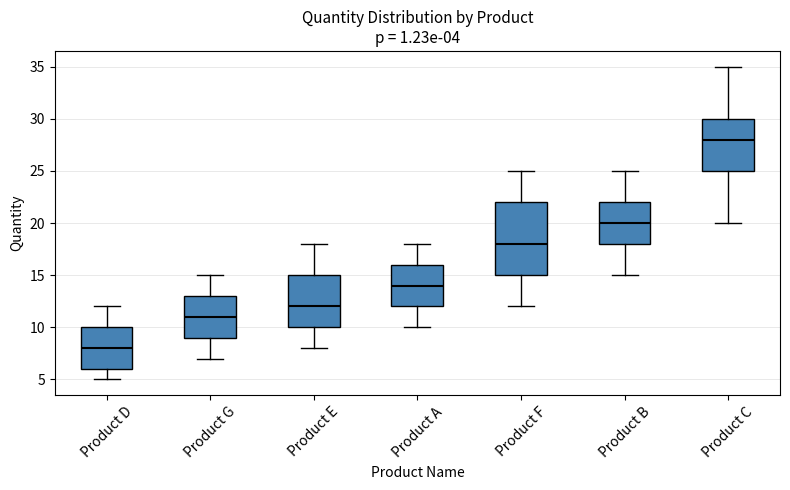

Which box's median line is the highest?

Product C